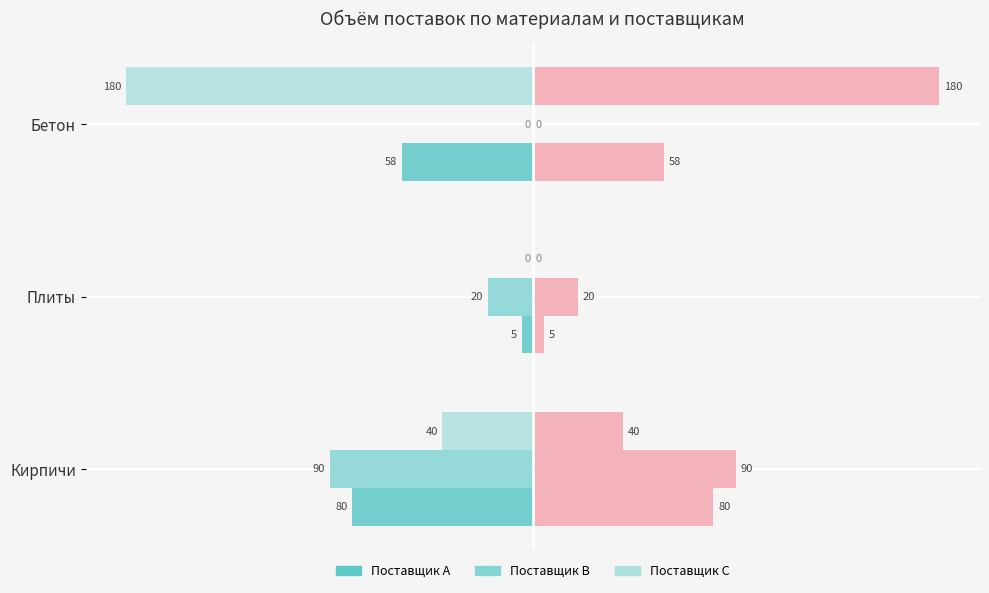

How many data points does each series have?

3